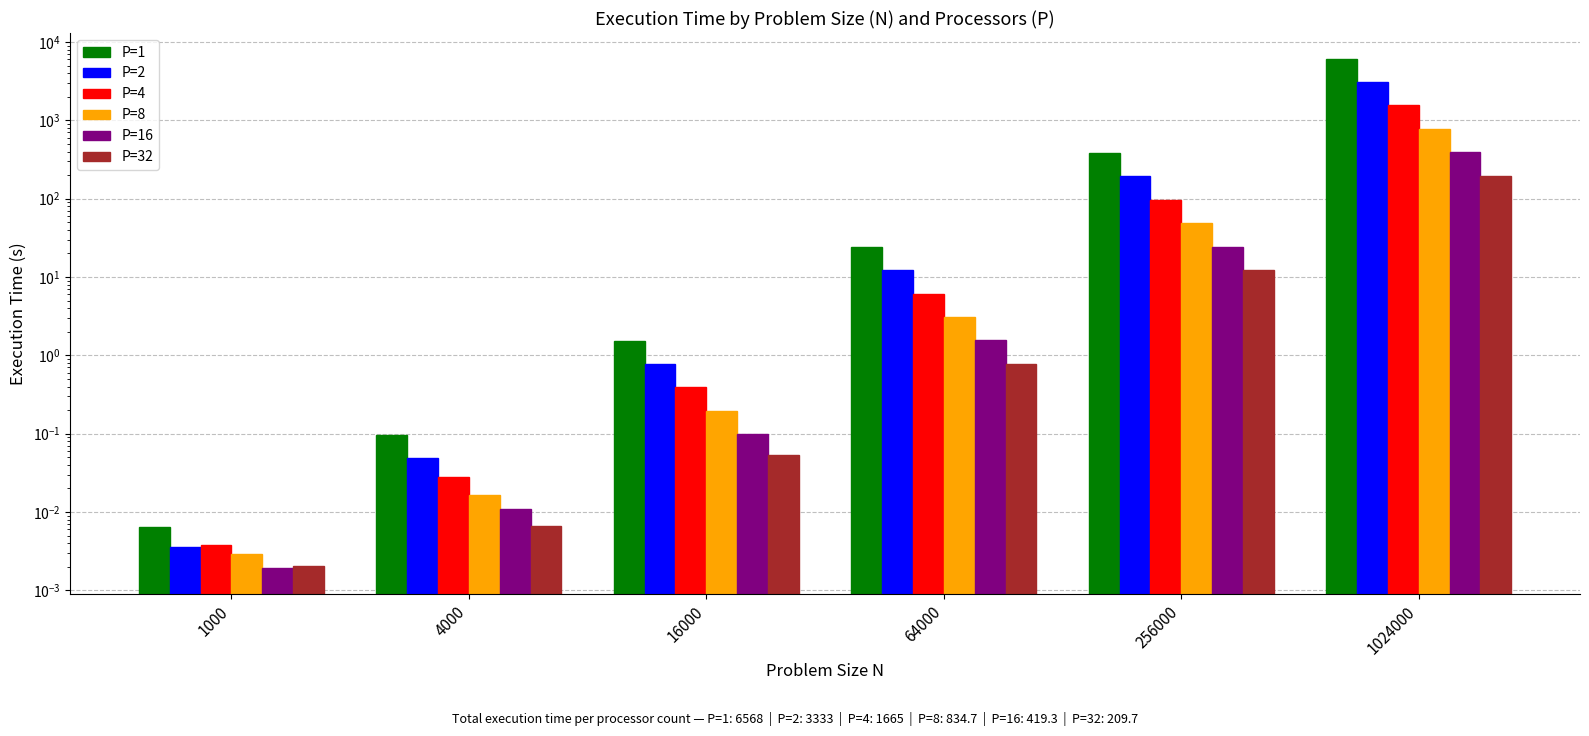

Reading left to right, transcribe all the data shown in this chart.

P=1: 1000=0.0	4000=0.1	16000=1.5	64000=24.3	256000=385.5	1024000=6156.1
P=2: 1000=0.0	4000=0.0	16000=0.8	64000=12.3	256000=194.7	1024000=3125.1
P=4: 1000=0.0	4000=0.0	16000=0.4	64000=6.1	256000=97.5	1024000=1560.8
P=8: 1000=0.0	4000=0.0	16000=0.2	64000=3.1	256000=48.9	1024000=782.5
P=16: 1000=0.0	4000=0.0	16000=0.1	64000=1.6	256000=24.5	1024000=393.2
P=32: 1000=0.0	4000=0.0	16000=0.1	64000=0.8	256000=12.3	1024000=196.6